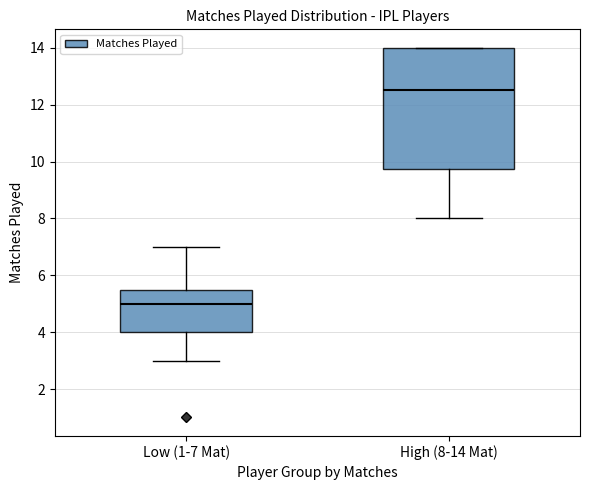

Which box's median line is the highest?

High (8-14 Mat)